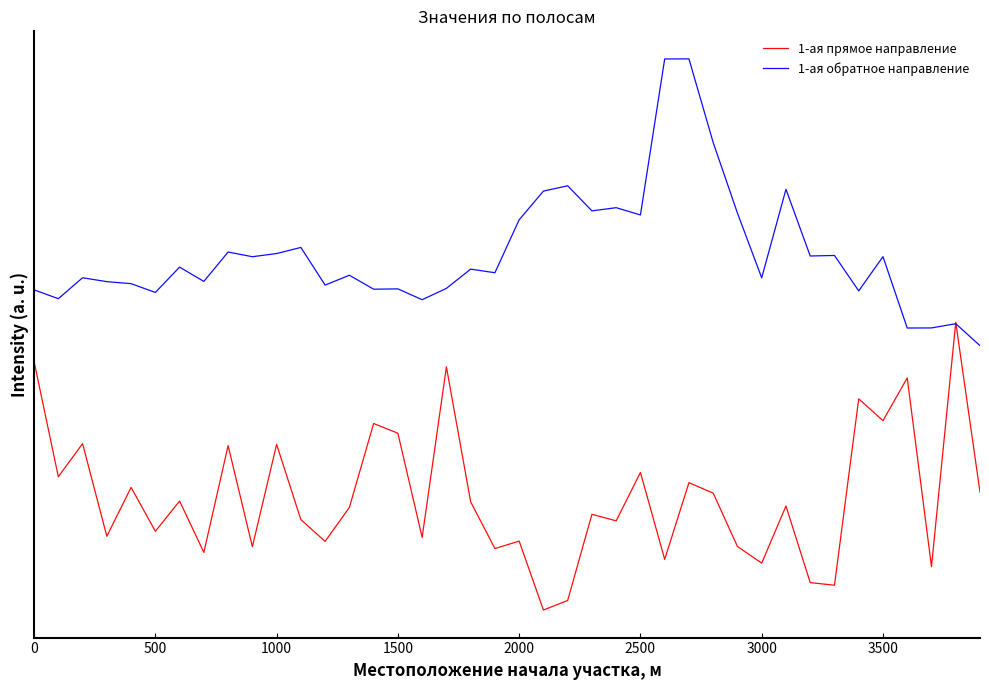

How many values in the 1-ая обратное направление series exceed 1?

36